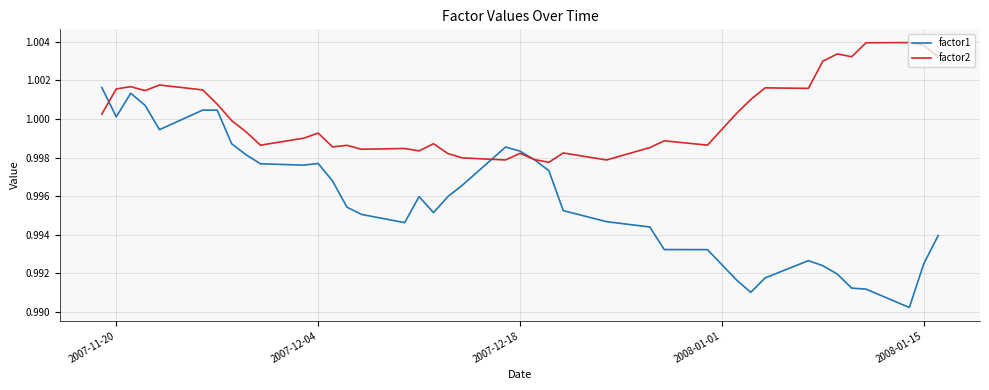

Rank the series by their average value, from lowest to highest.

factor1, factor2